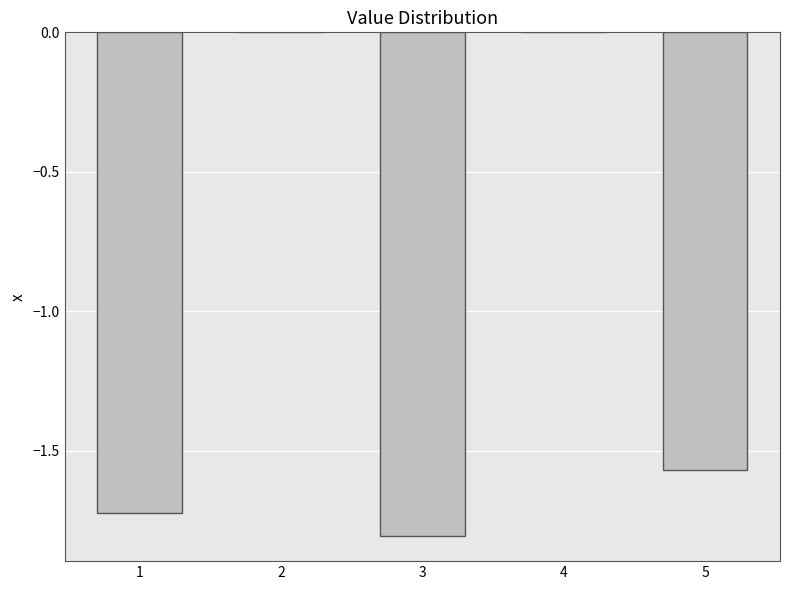

What is the average value?

-1.0